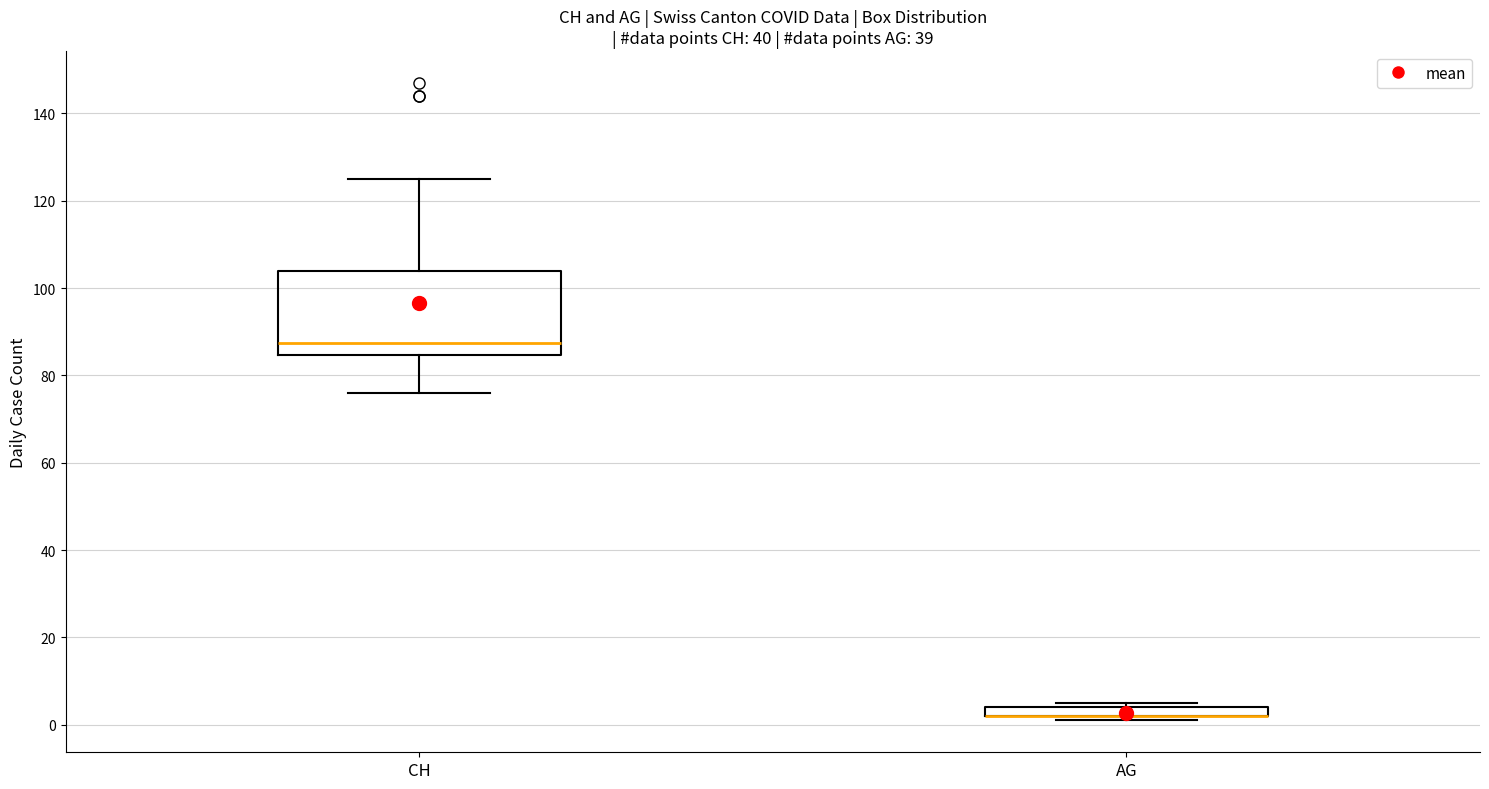

Which box is the tallest, from its lower edge to its upper edge?

CH